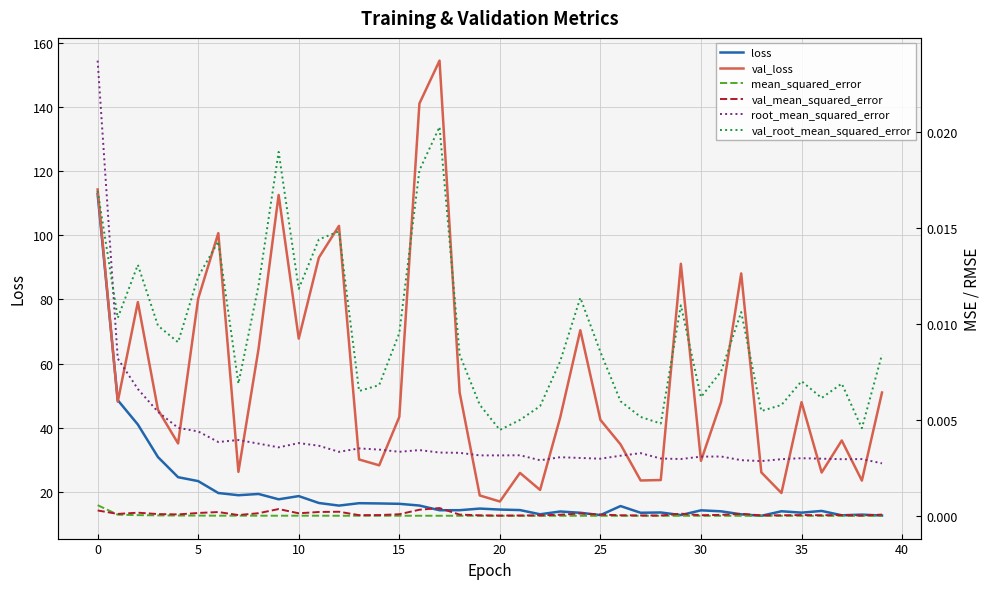

What is the maximum value for val_loss?

154.4